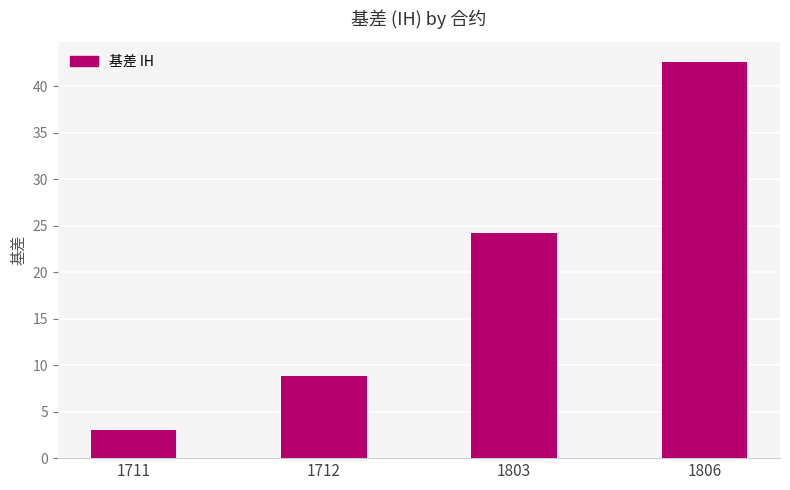

Which category has the lowest value across all series?

1711